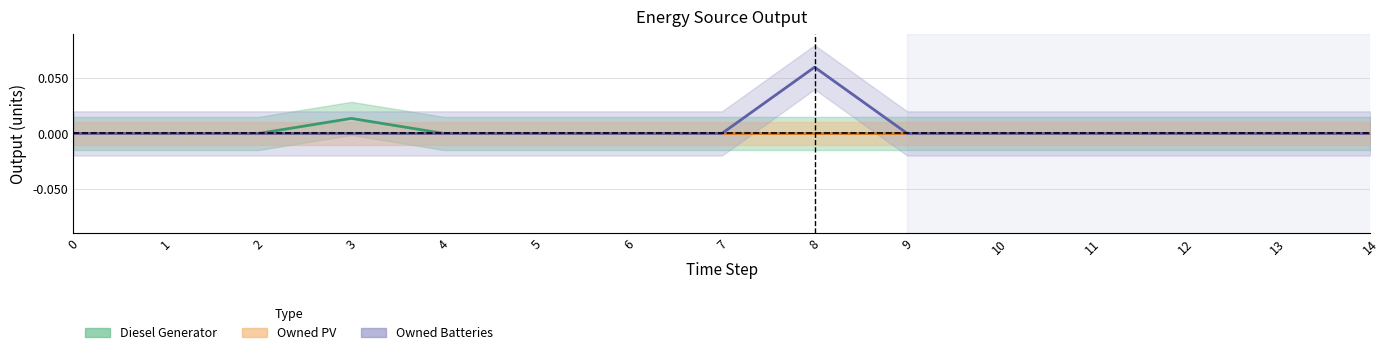

Which series has the largest total across all categories?

Owned Batteries